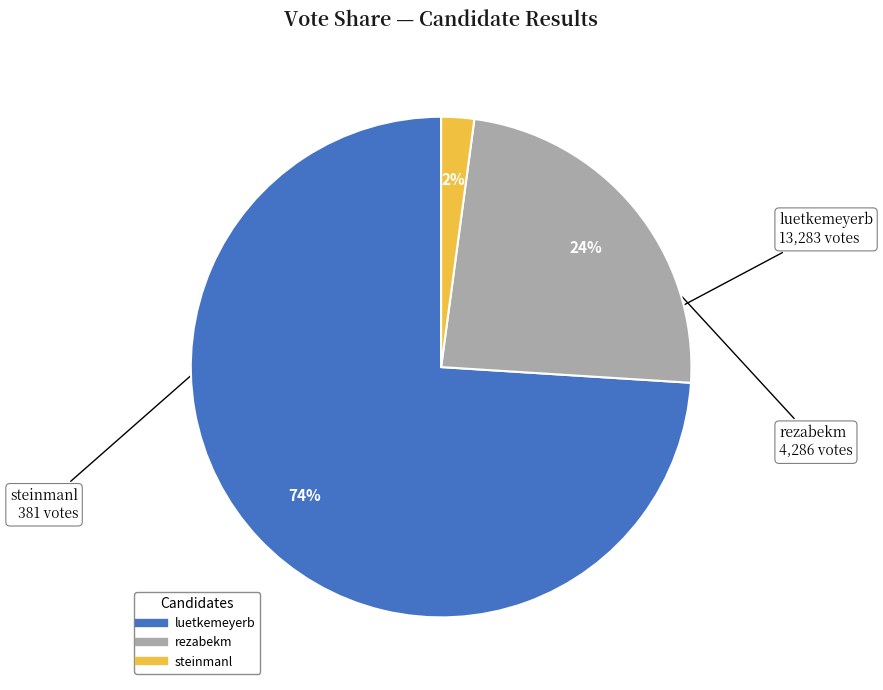

Count the number of slices in the pie.

3